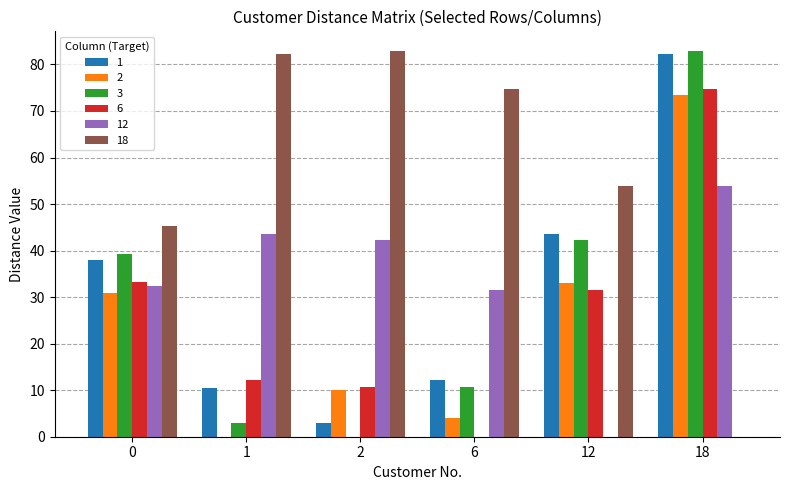

Reading right to left, what are all the values shown in this chart?

1: 18=82.2	12=43.5	6=12.2	2=3.0	1=10.4	0=38.1
2: 18=73.4	12=33.1	6=4.0	2=10.0	1=0.0	0=30.8
3: 18=83.0	12=42.4	6=10.8	2=0.0	1=3.0	0=39.4
6: 18=74.7	12=31.6	6=0.0	2=10.8	1=12.2	0=33.3
12: 18=53.8	12=0.0	6=31.6	2=42.4	1=43.5	0=32.4
18: 18=0.0	12=53.8	6=74.7	2=83.0	1=82.2	0=45.2